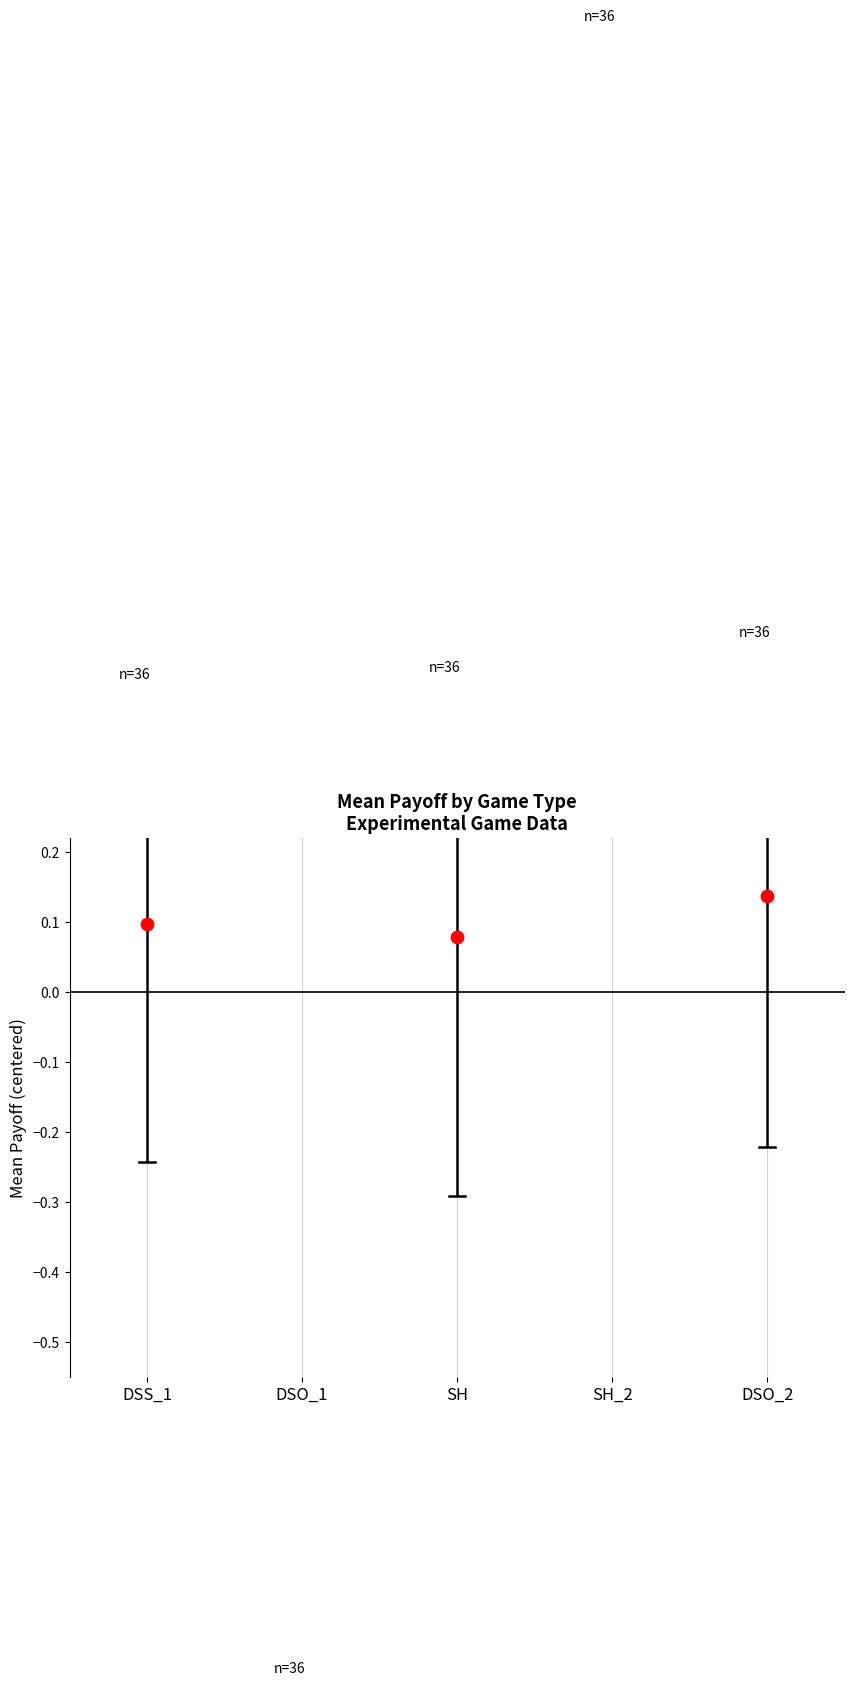

What is the change in value from DSS_1 to DSO_1?

+0.7